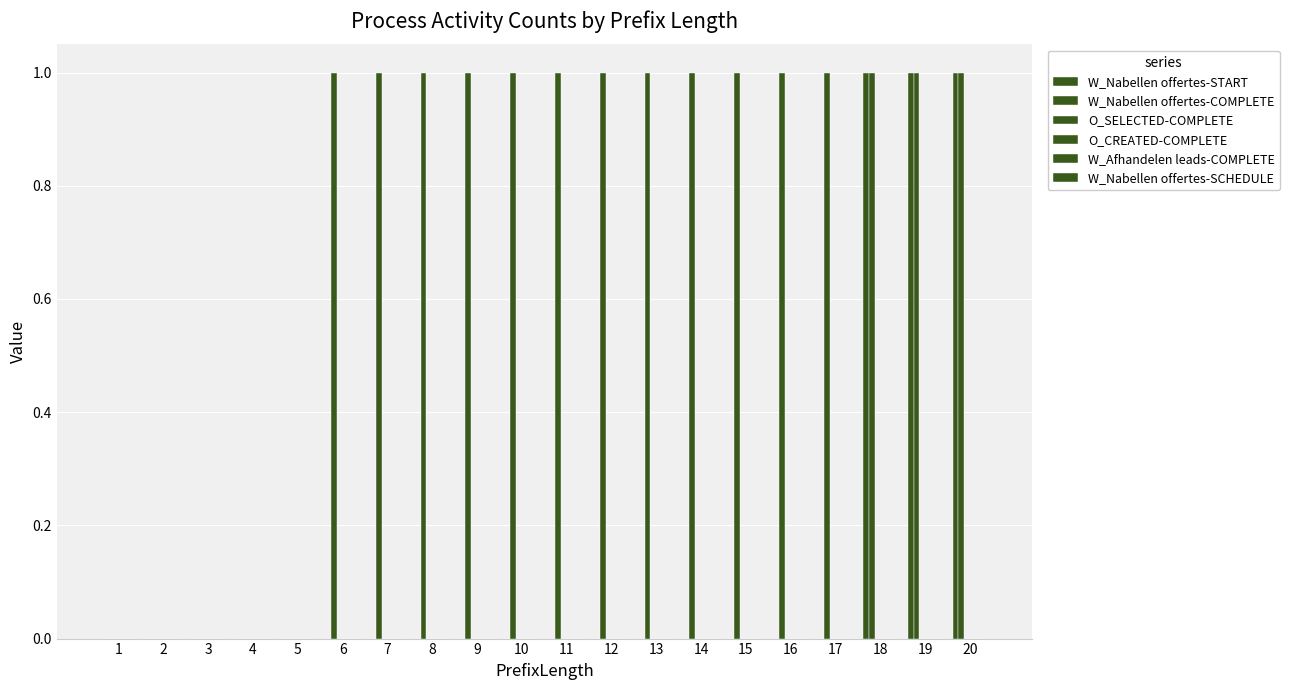

Which series has the largest range (max minus min)?

W_Nabellen offertes-START